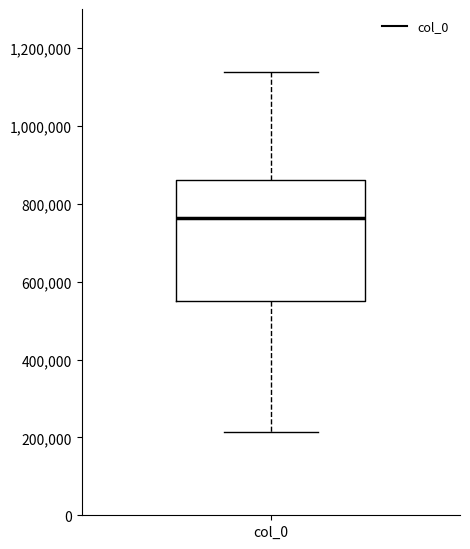

Transcribe this box plot: give where the median line is, the range the box spans, and where the two whiskers end, as read against the y-axis. The values are not printed on the chart, so give them approximately, as read against the axis.

median 760000, box 540000 to 860000, whiskers 220000 to 1140000